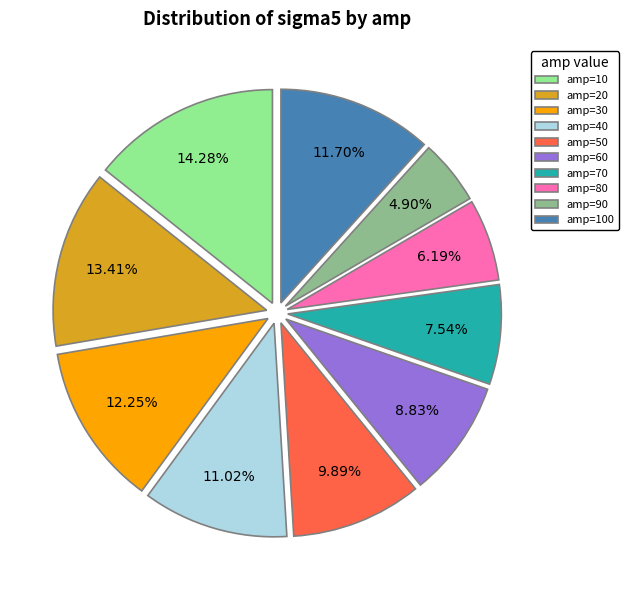

How many slices are in this pie chart?

10